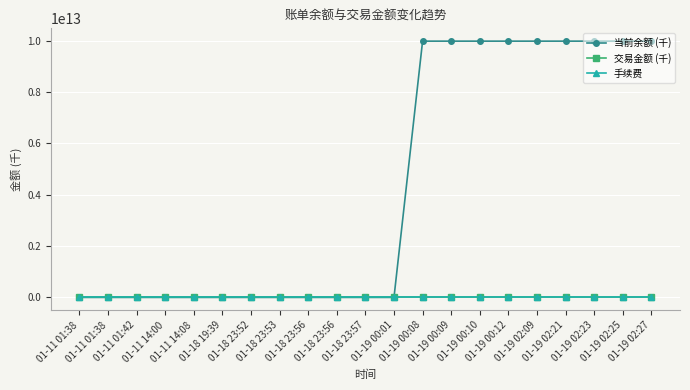

What is the highest value of the 交易金额 (千) series?

100.0